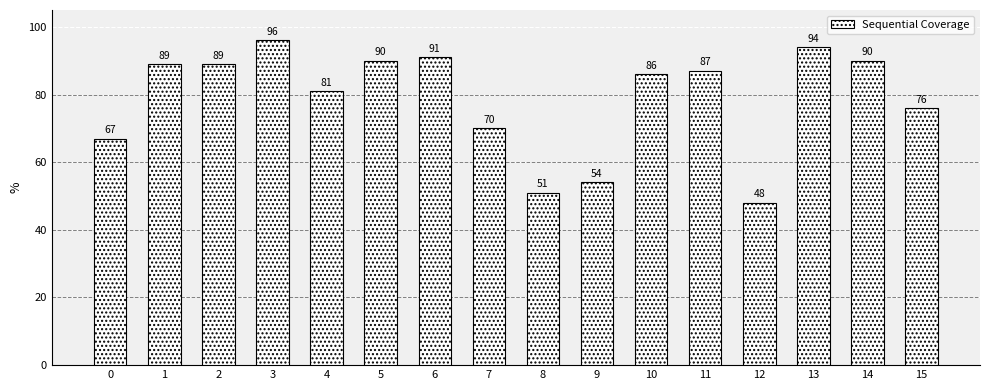

What value does the data have at 3?

96